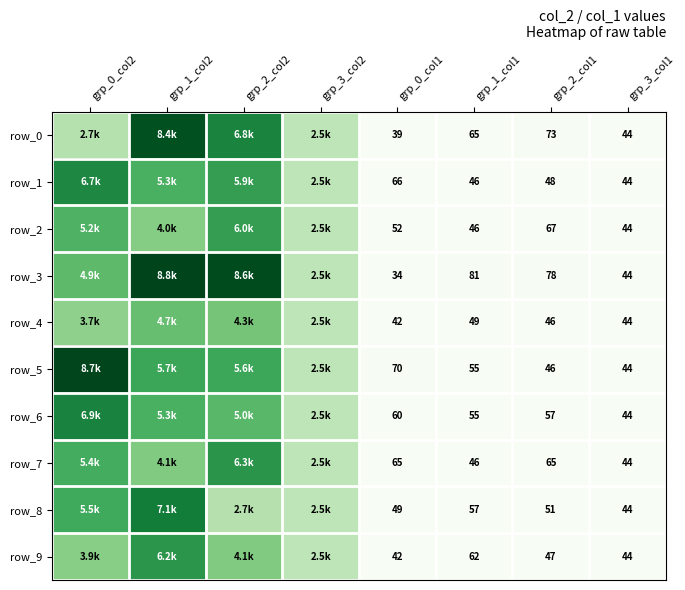

At which label does row_3 first exceed 2464?

grp_0_col2